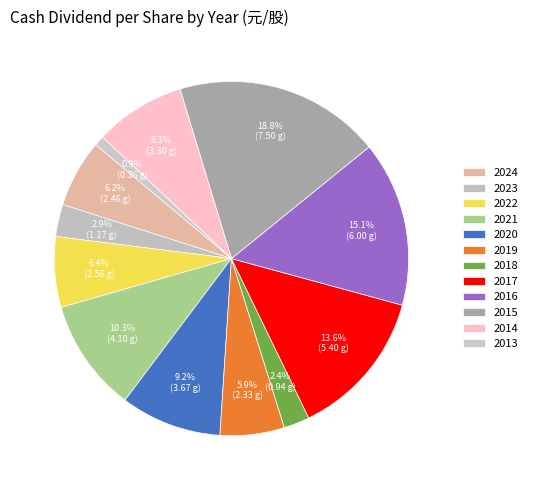

To the nearest percent, what is the difference between the largest and smallest slice percentages?

18%